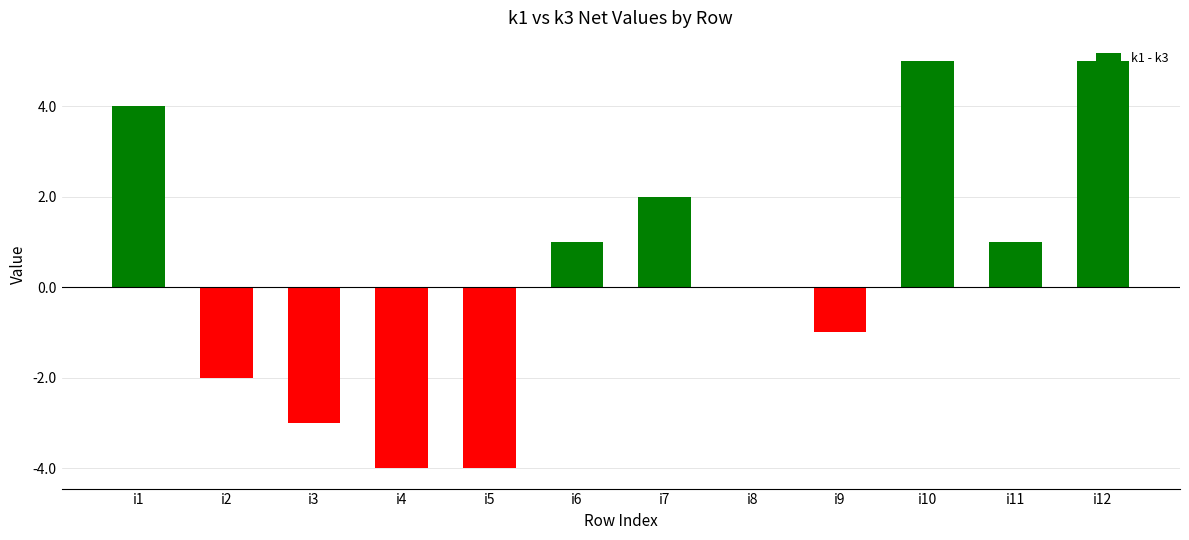

Reading right to left, what are all the values shown in this chart?

i12=5	i11=1	i10=5	i9=-1	i8=0	i7=2	i6=1	i5=-4	i4=-4	i3=-3	i2=-2	i1=4